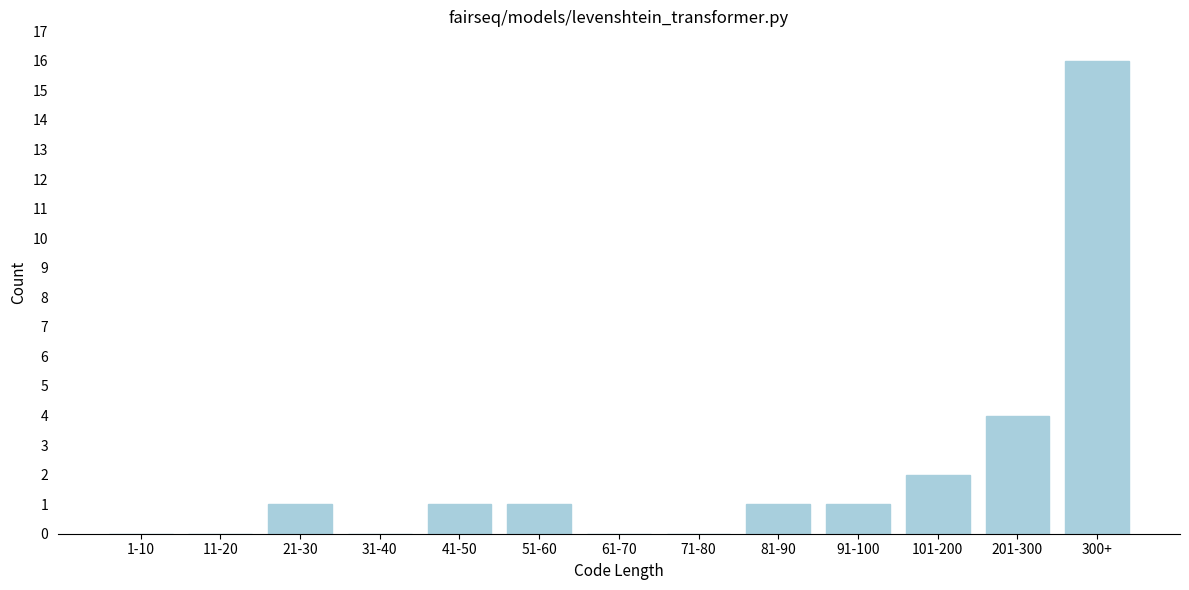

Reading right to left, what are all the values shown in this chart?

300+=16	201-300=4	101-200=2	91-100=1	81-90=1	71-80=0	61-70=0	51-60=1	41-50=1	31-40=0	21-30=1	11-20=0	1-10=0